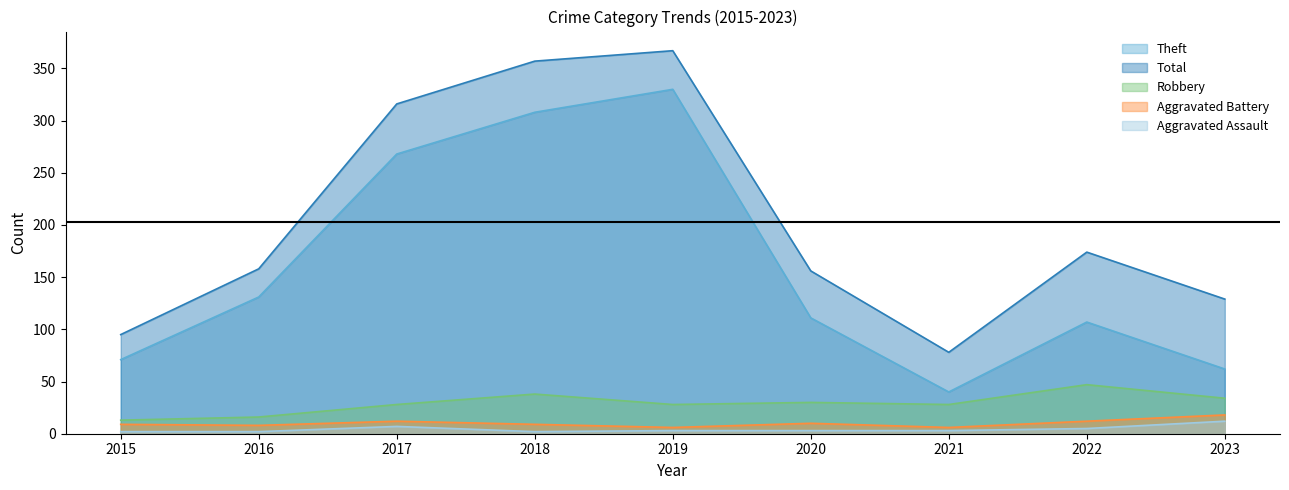

Reading left to right, transcribe all the data shown in this chart.

Aggravated Assault: 2015=2	2016=2	2017=7	2018=2	2019=3	2020=3	2021=3	2022=5	2023=12
Aggravated Battery: 2015=9	2016=8	2017=12	2018=9	2019=6	2020=10	2021=6	2022=12	2023=18
Robbery: 2015=13	2016=16	2017=28	2018=38	2019=28	2020=30	2021=28	2022=47	2023=34
Theft: 2015=71	2016=131	2017=268	2018=308	2019=330	2020=111	2021=40	2022=107	2023=62
Total: 2015=95	2016=158	2017=316	2018=357	2019=367	2020=156	2021=78	2022=174	2023=129